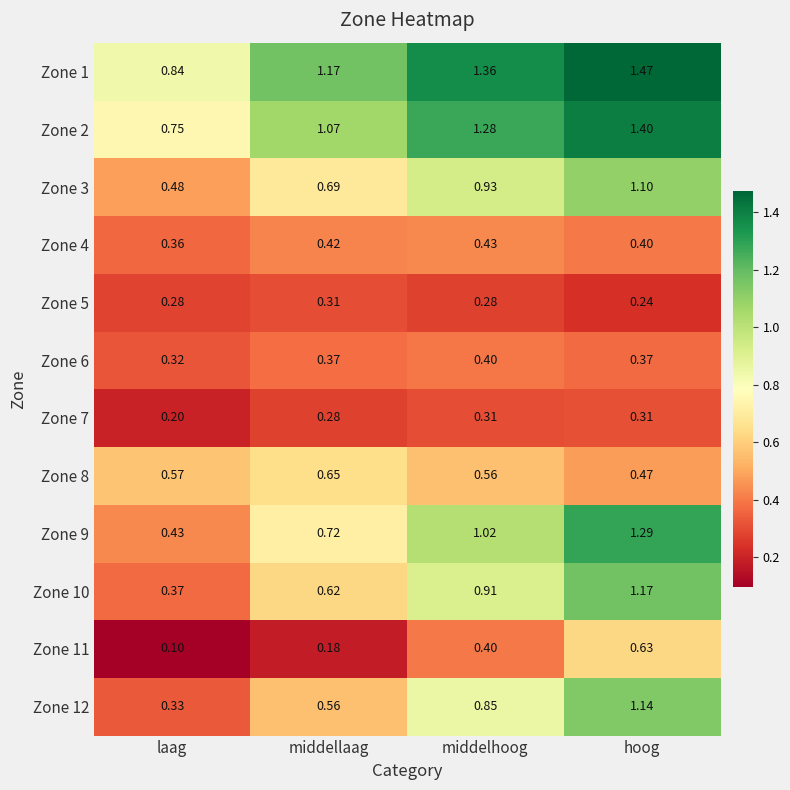

List the labels in order of Zone 4 value, largest first.

middelhoog, middellaag, hoog, laag